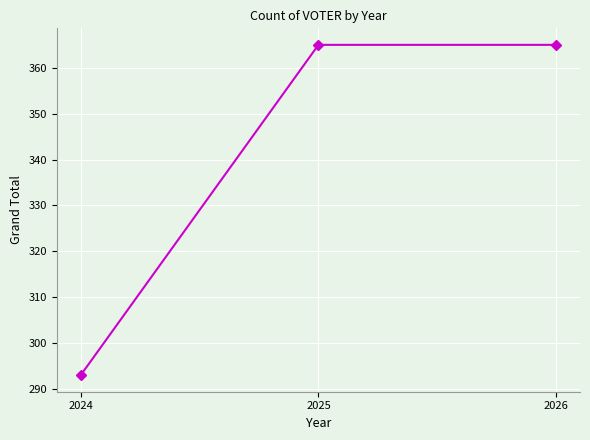

Does the chart display data point markers on the line(s)?

Yes